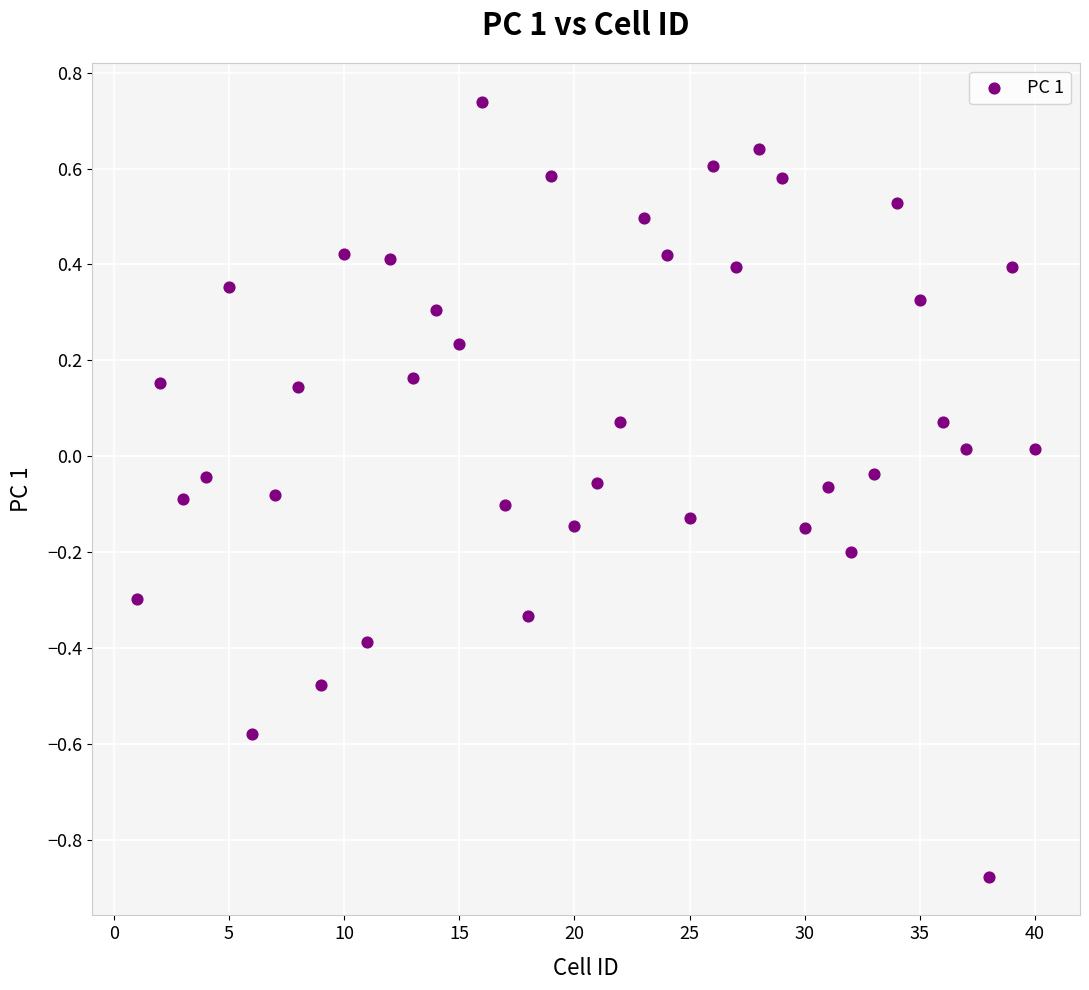

What is the range of X values (max minus min)?

39.0